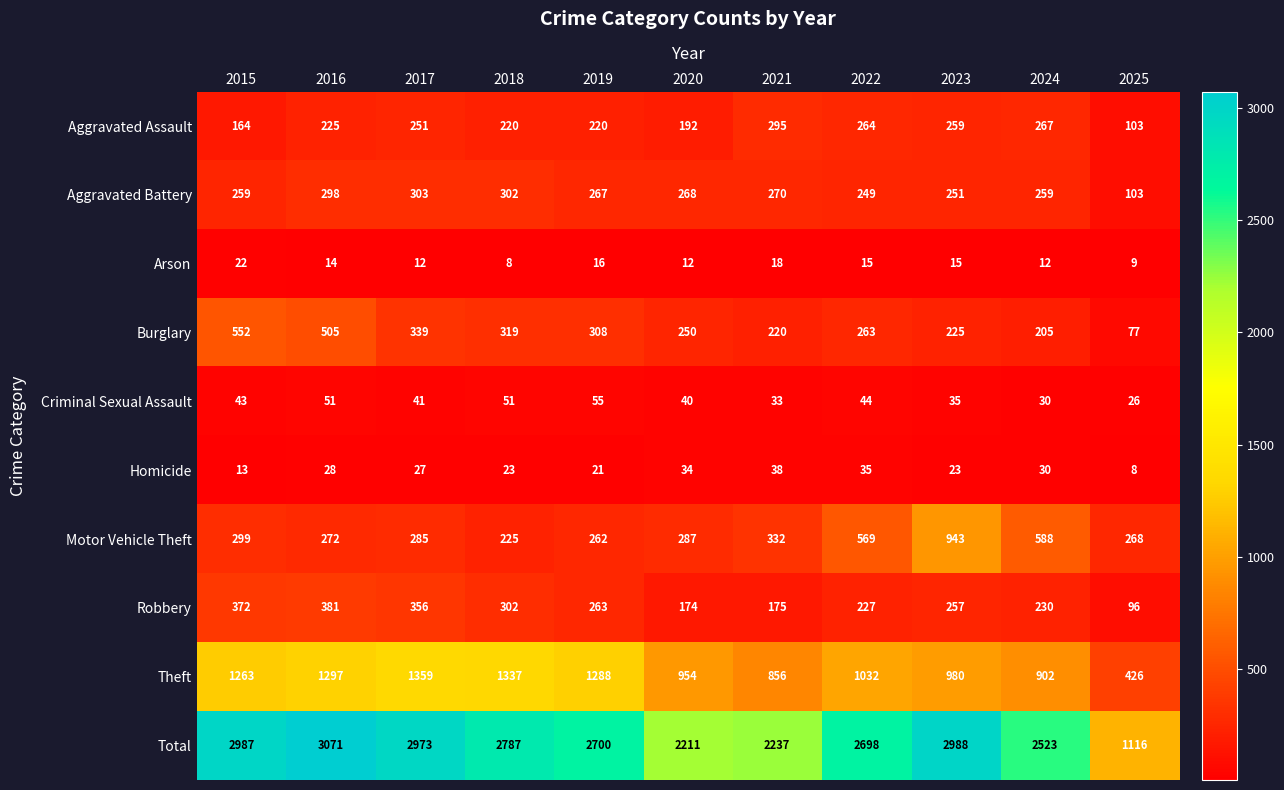

Which series has the largest total across all categories?

Total